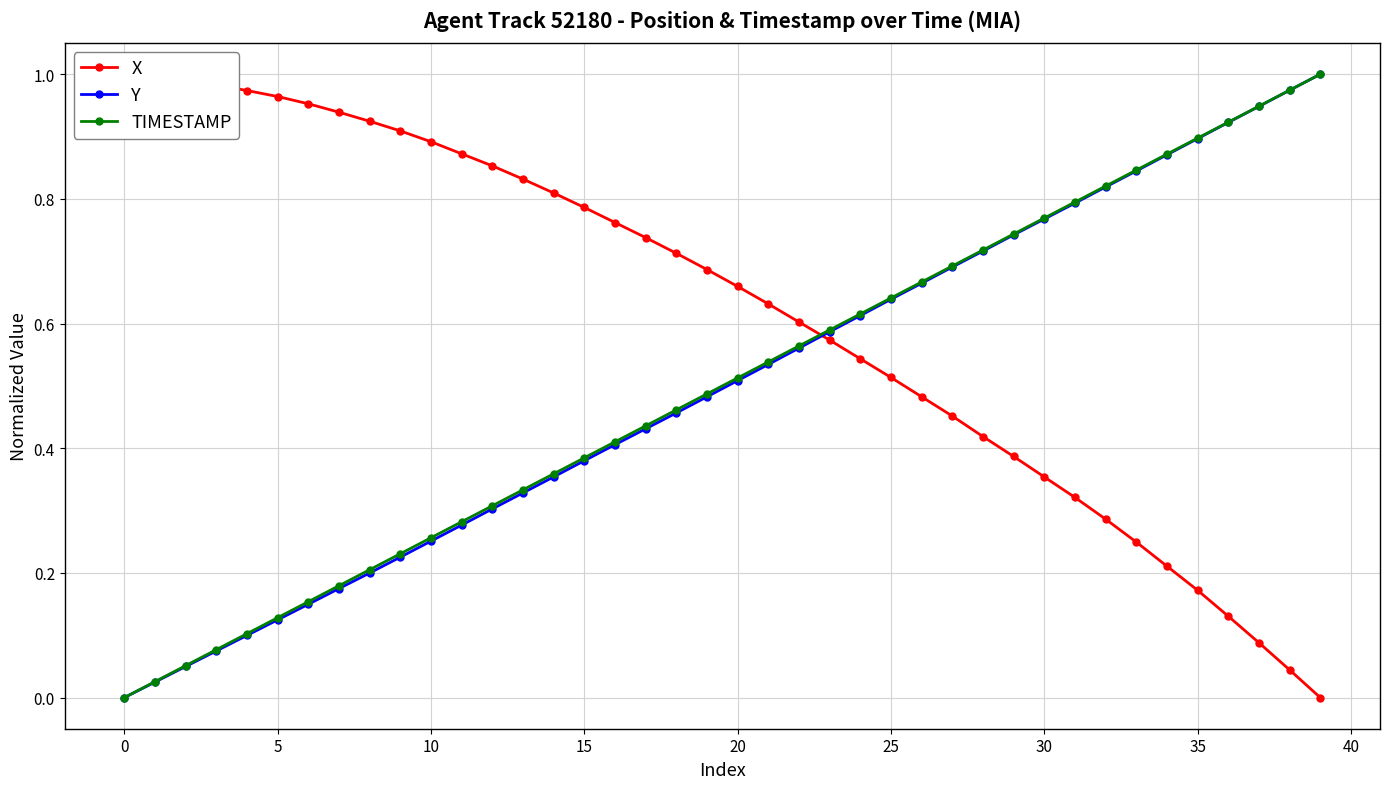

At which category is the sum across all series the highest?

39